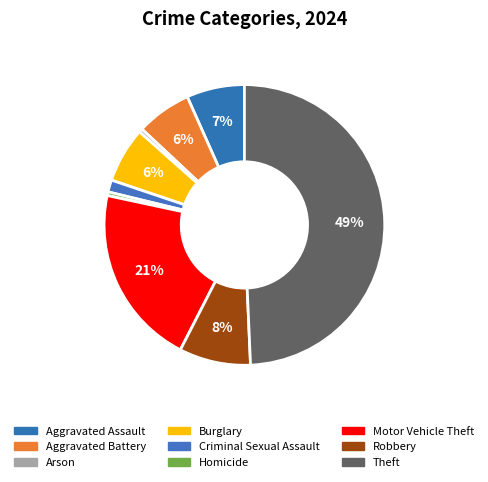

What percentage do Motor Vehicle Theft and Burglary together represent?

27.2%